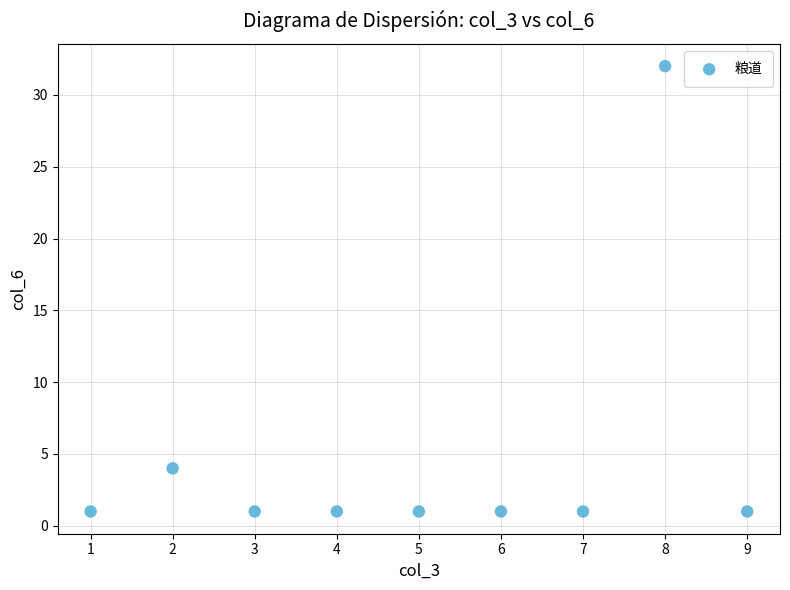

What is the average X value?

5